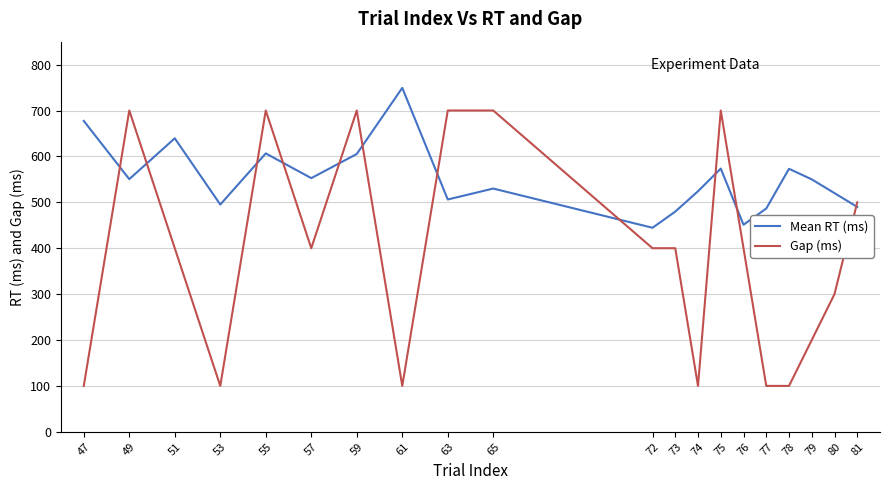

What is the highest value of the Mean RT (ms) series?

749.3